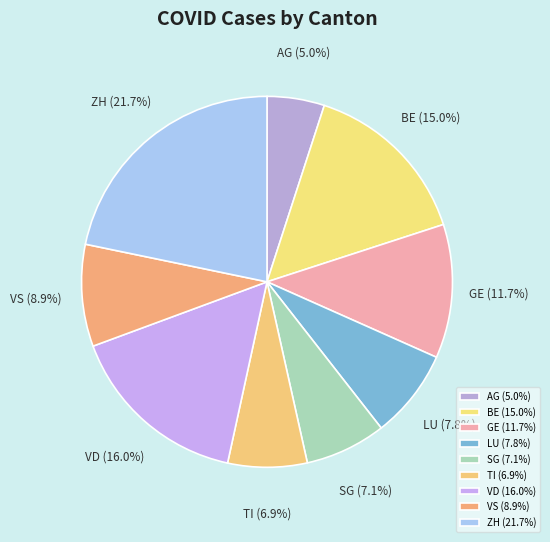

What portion of the pie excludes SG?

92.9%